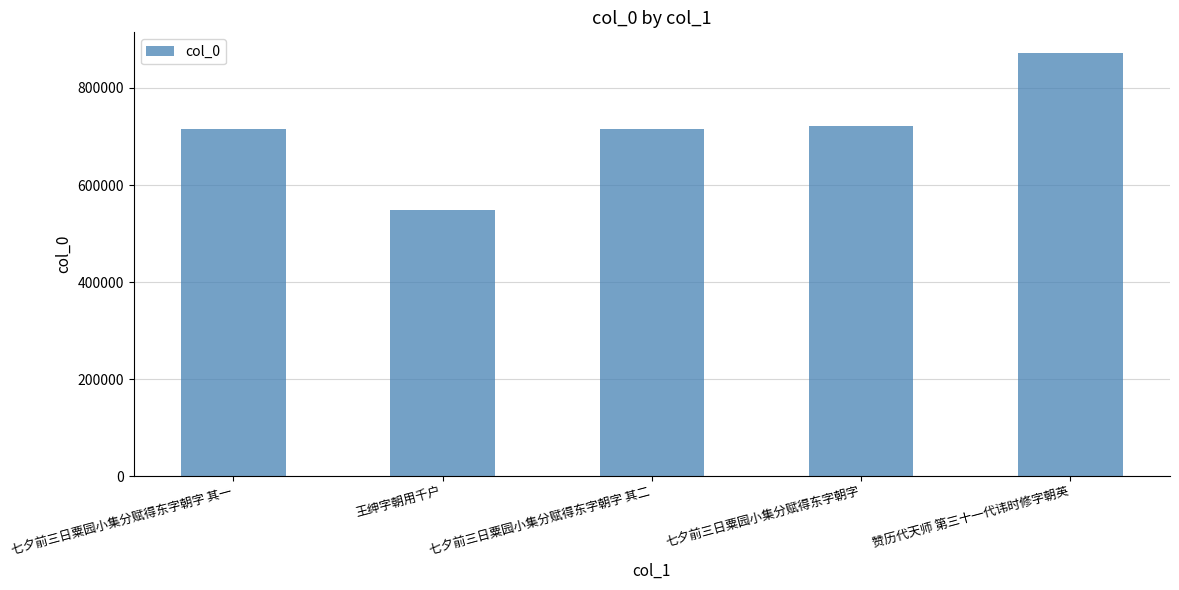

Are the bars horizontal?

No